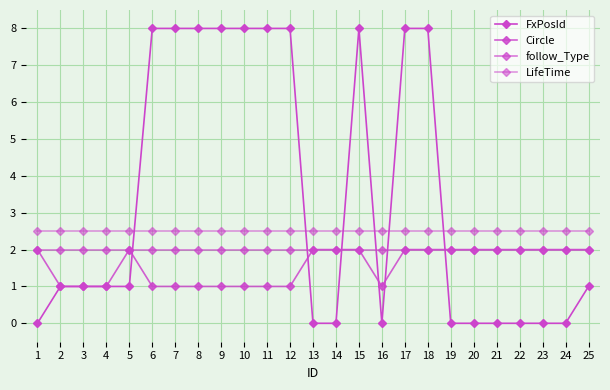

How many lines are shown in the chart?

4